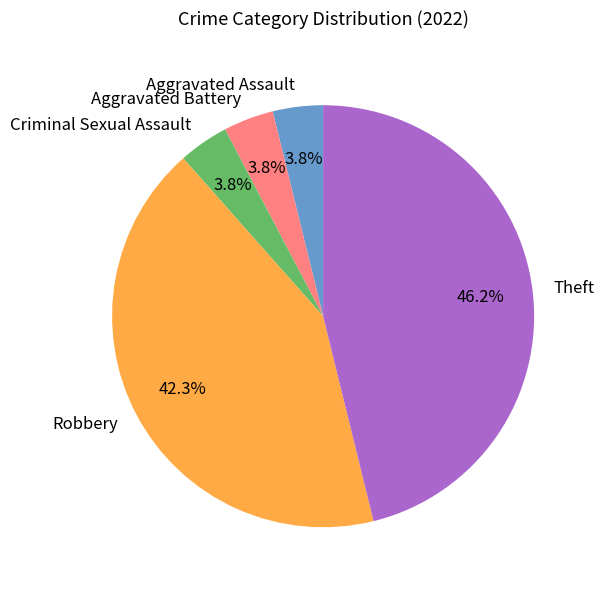

Which has a higher value, Robbery or Aggravated Assault?

Robbery